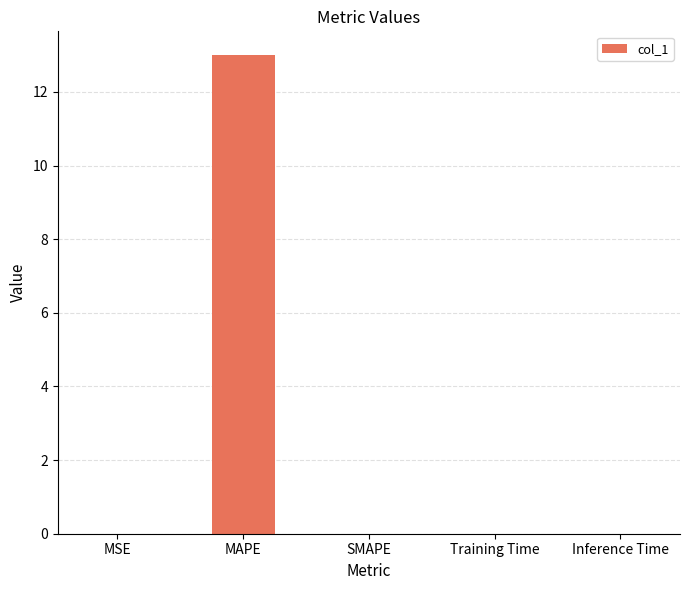

How many data points does each series have?

5